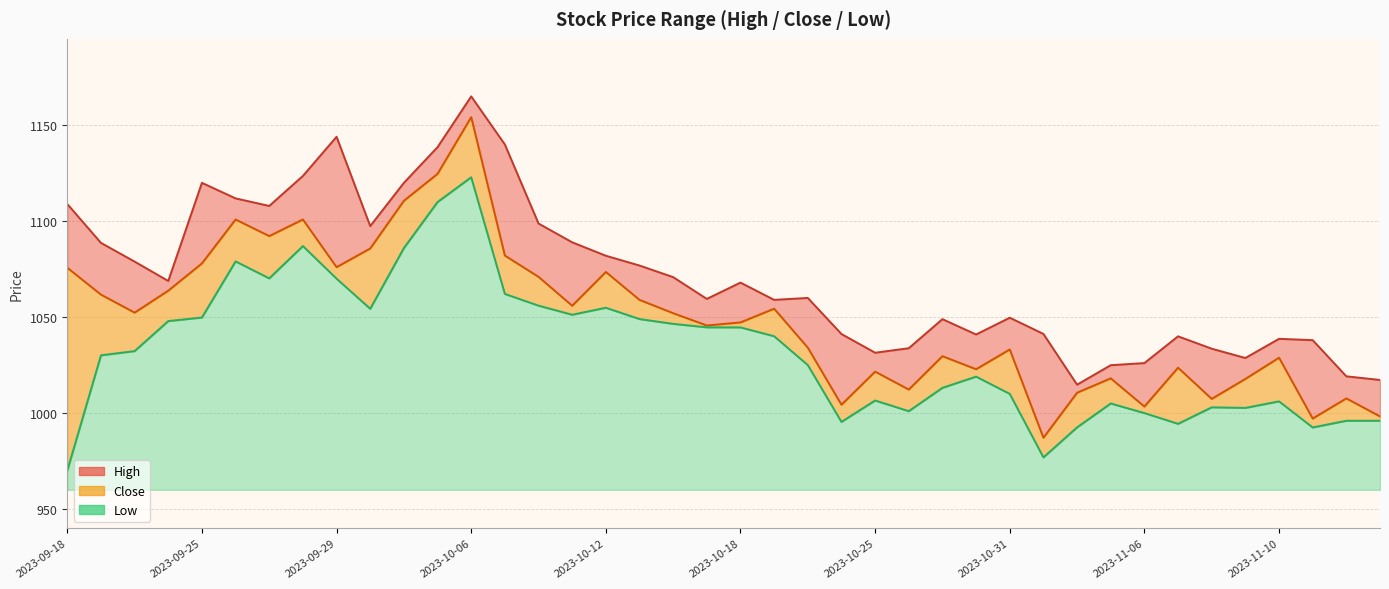

Count the number of categories in the chart.

40